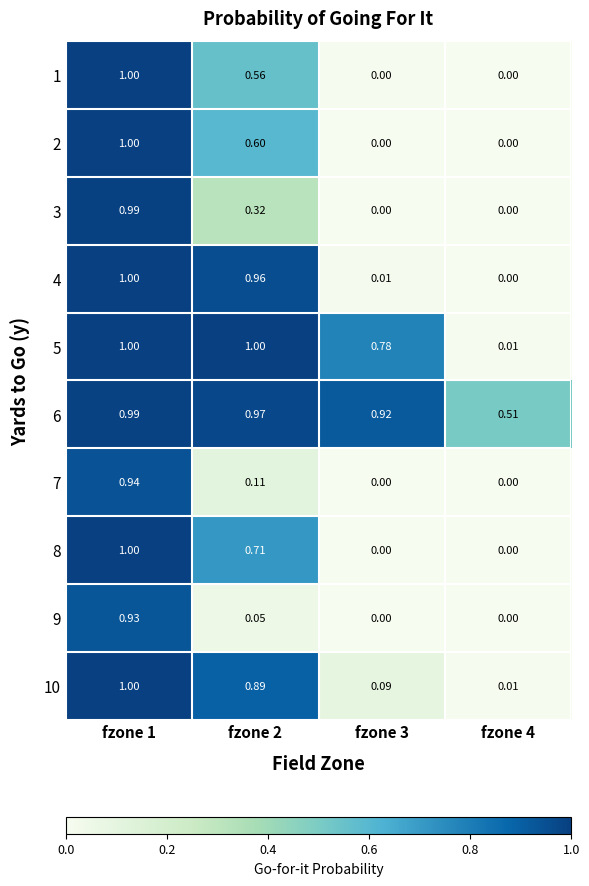

How many positive values does the 8 series have?

2